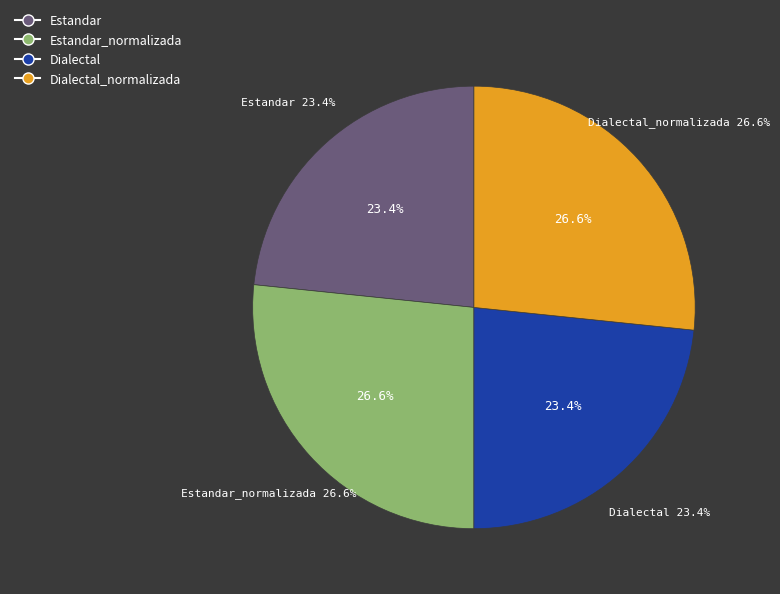

What percentage do Dialectal_normalizada and Estandar together represent?

50.0%